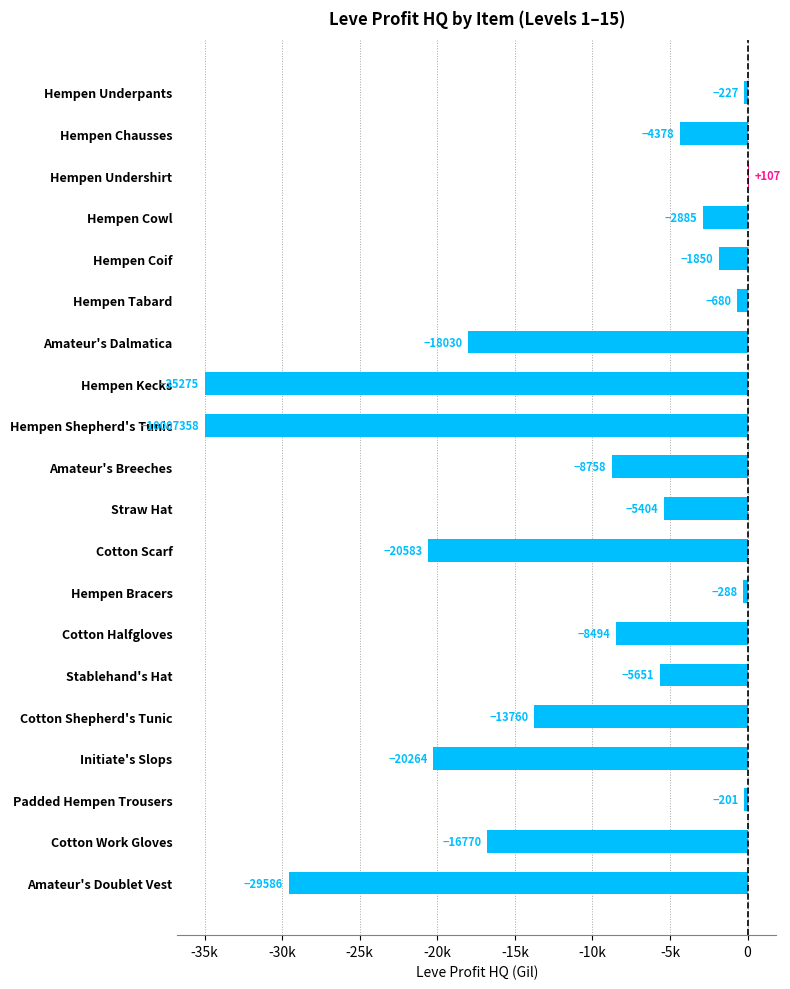

Are the bars horizontal?

Yes